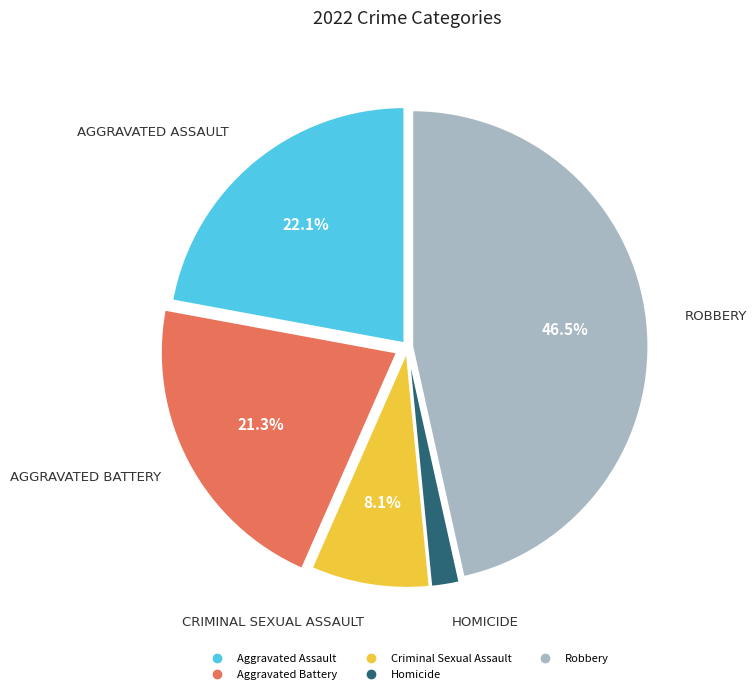

To the nearest percent, what is the difference between the Aggravated Assault and Aggravated Battery slice percentages?

1%